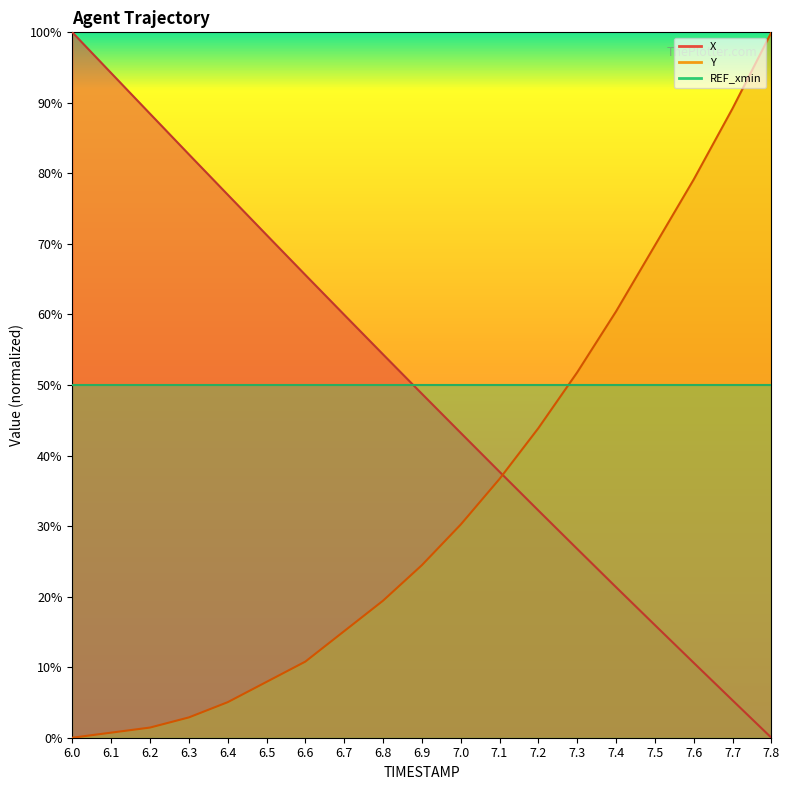

What is the sum of all Y values?

6.5